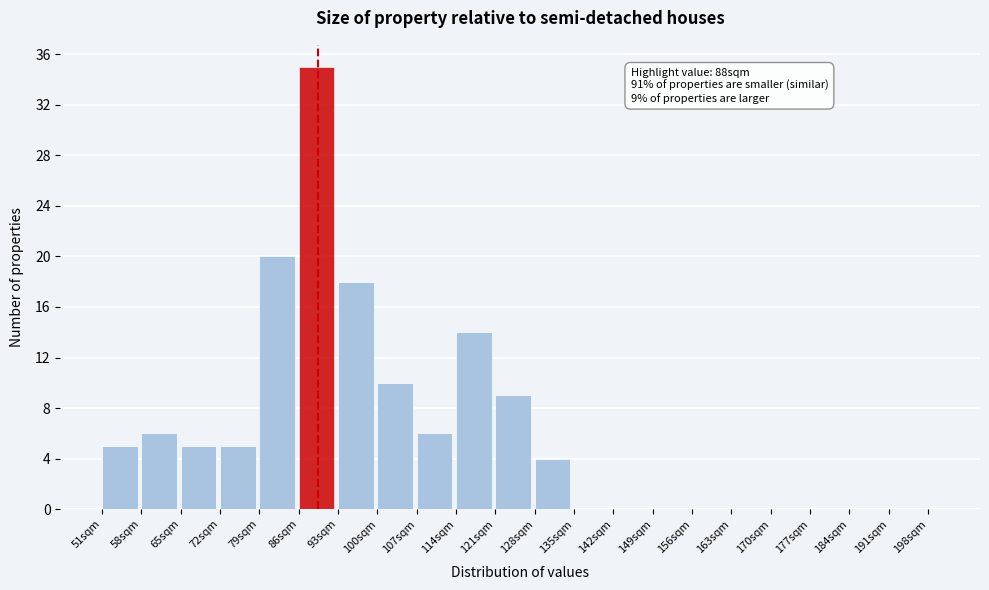

Around what value on the x-axis is the tallest bar? Give the approximate position of its centre, as read against the axis.

89